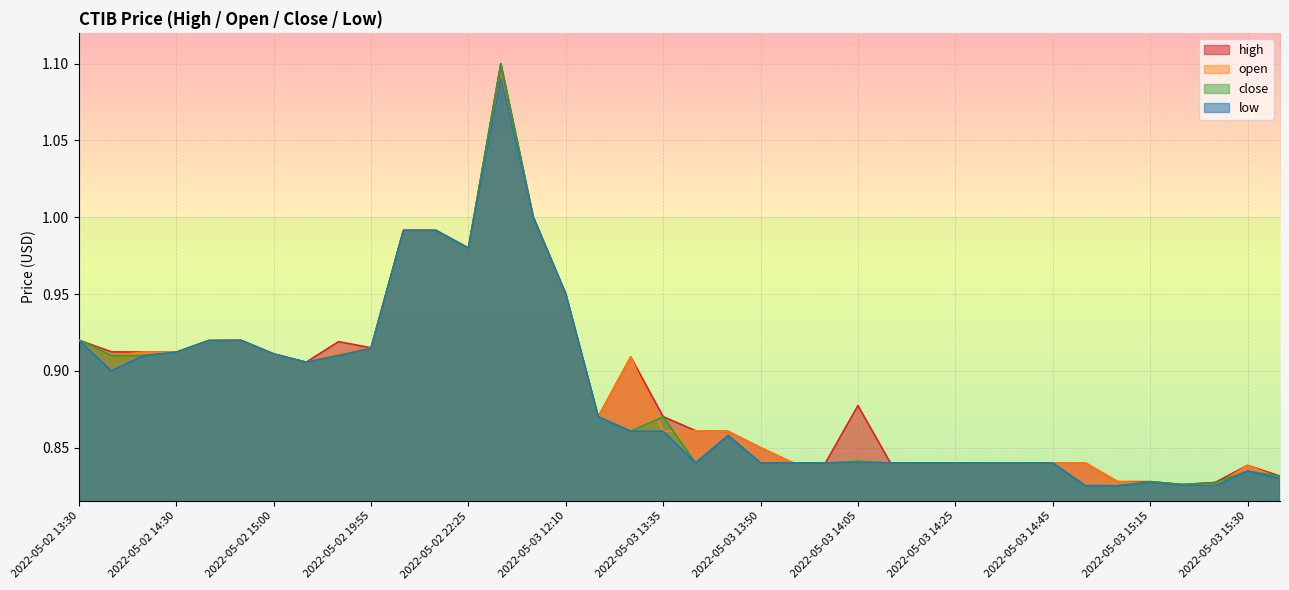

What is the minimum value for high?

0.8